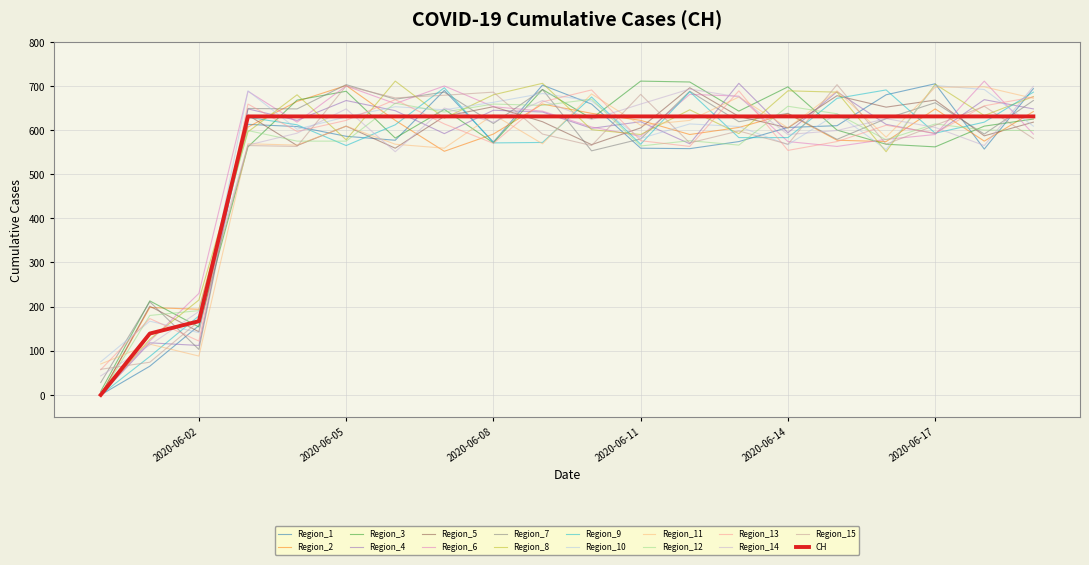

Is this an area chart (filled region under the line)?

No